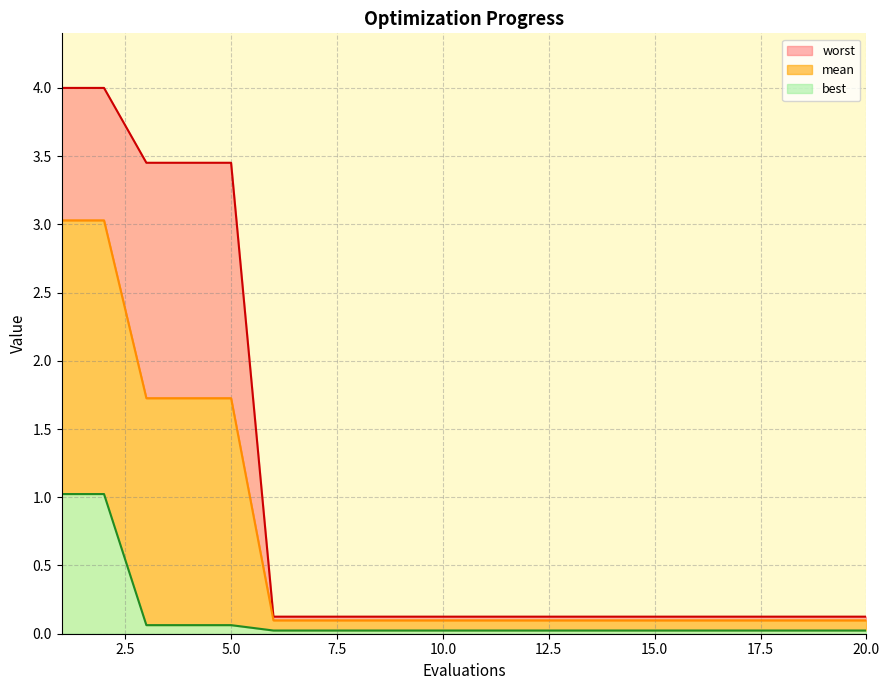

At which label is best_line closest to 0?

12.5